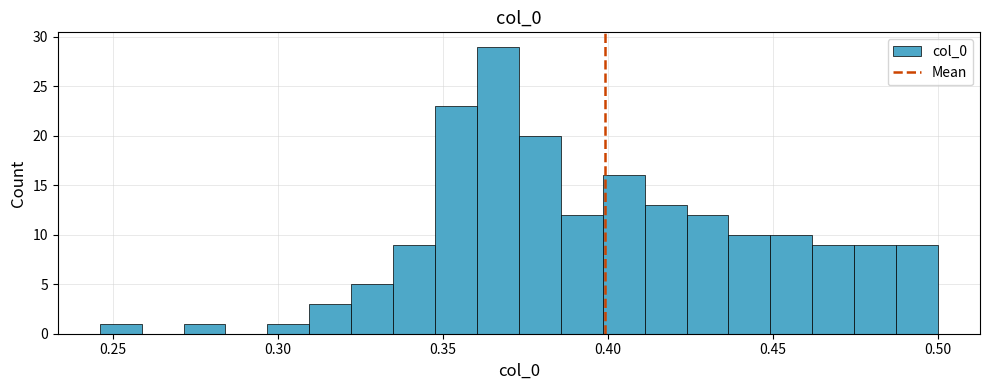

Read against the x-axis, roughly where is the centre of the tallest bar?

0.365